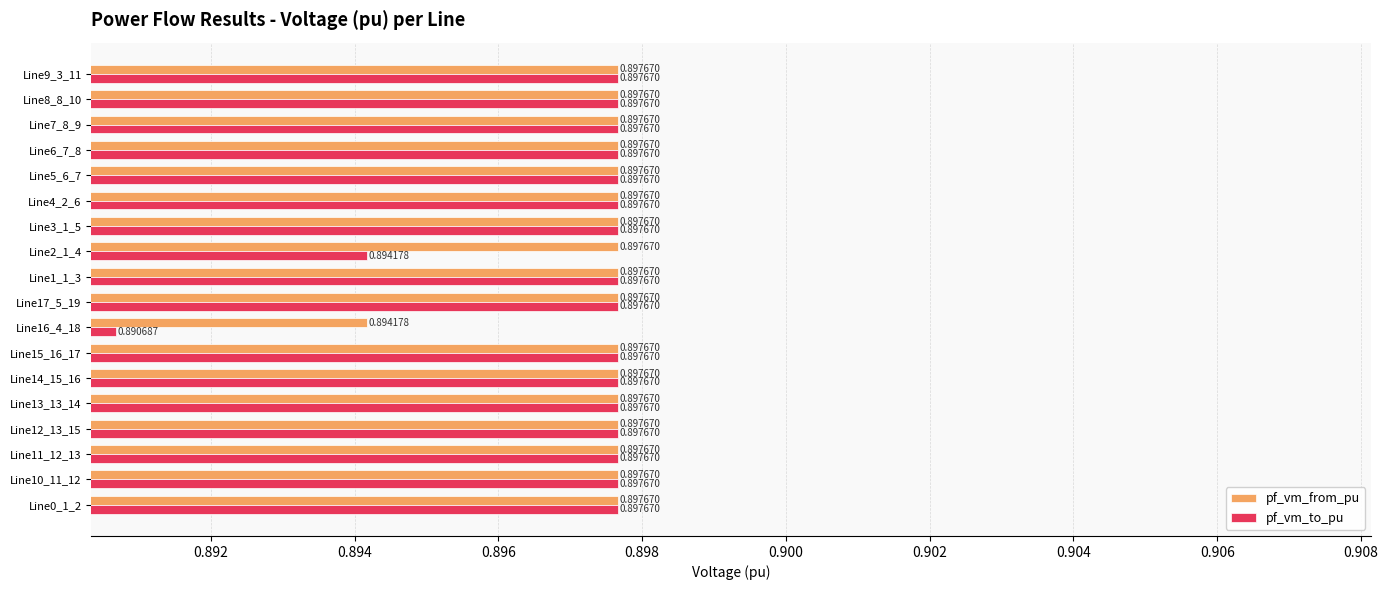

At how many categories does at least one series exceed 0?

18